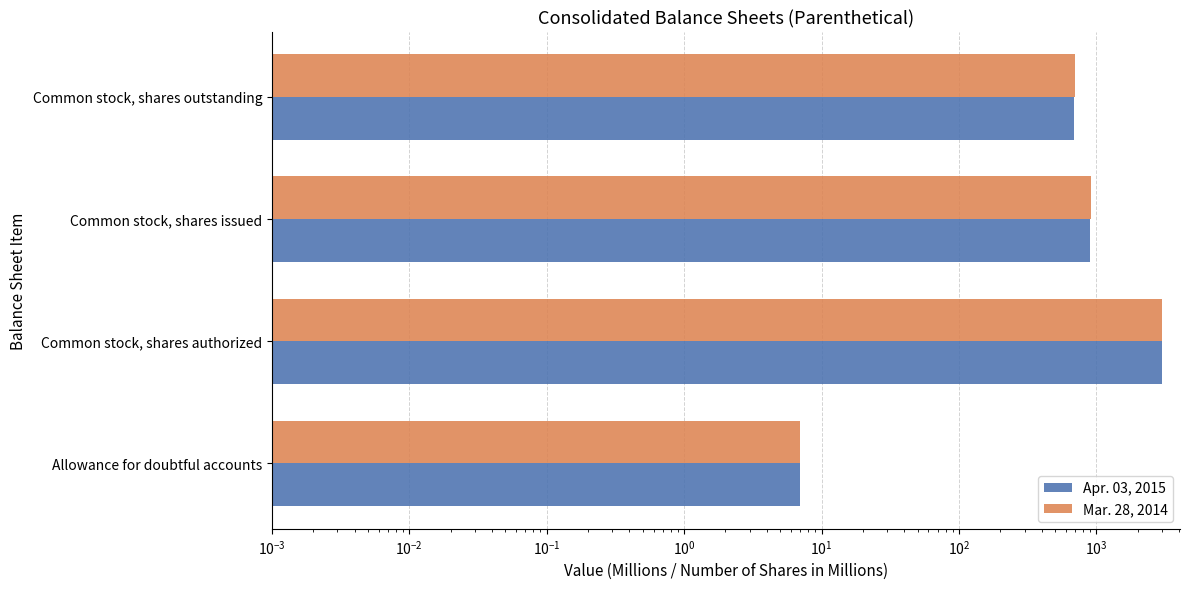

What is the average value of the Apr. 03, 2015 series?

1147